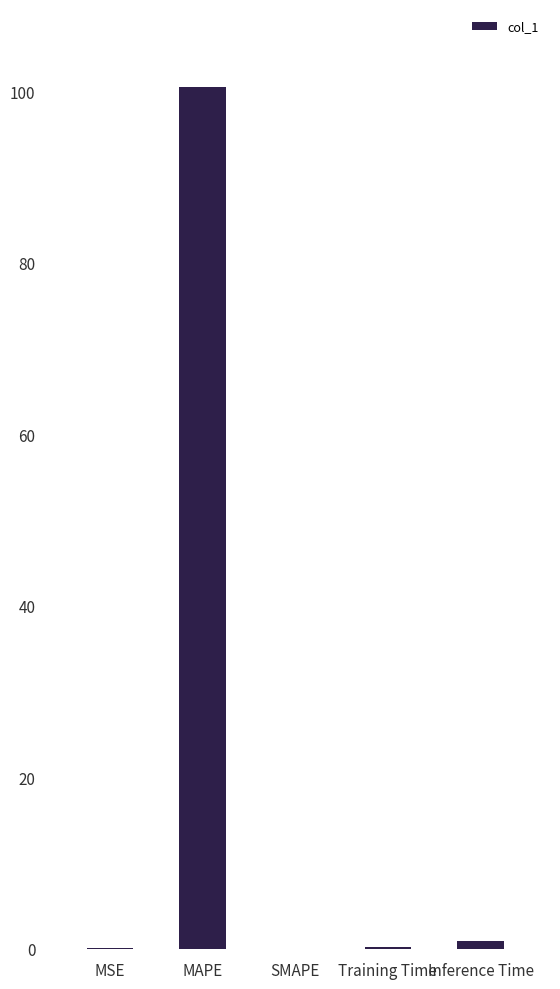

What is the change in value from MAPE to Training Time?

-100.4